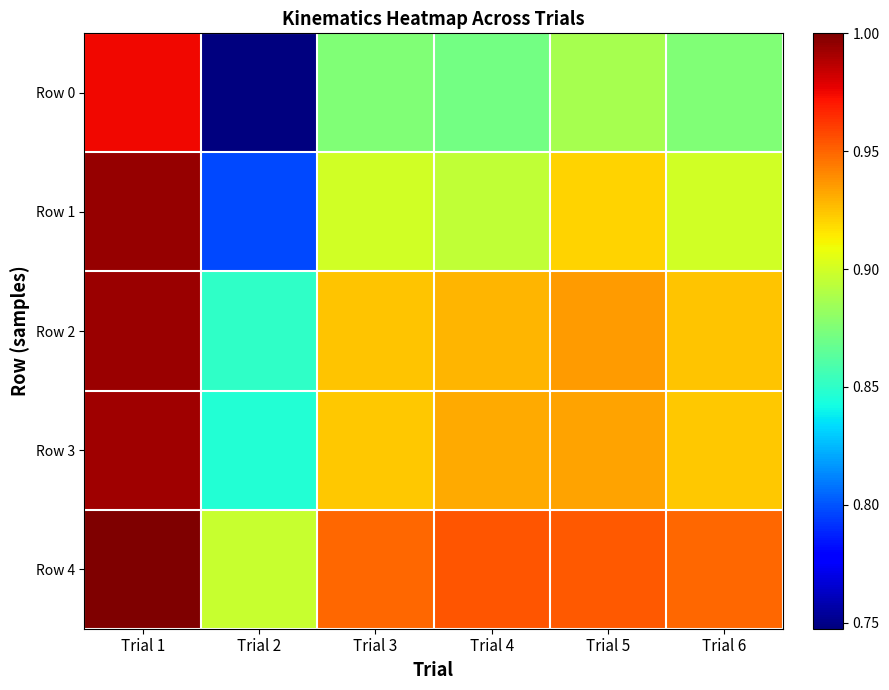

Which series has the largest total across all categories?

Row 4